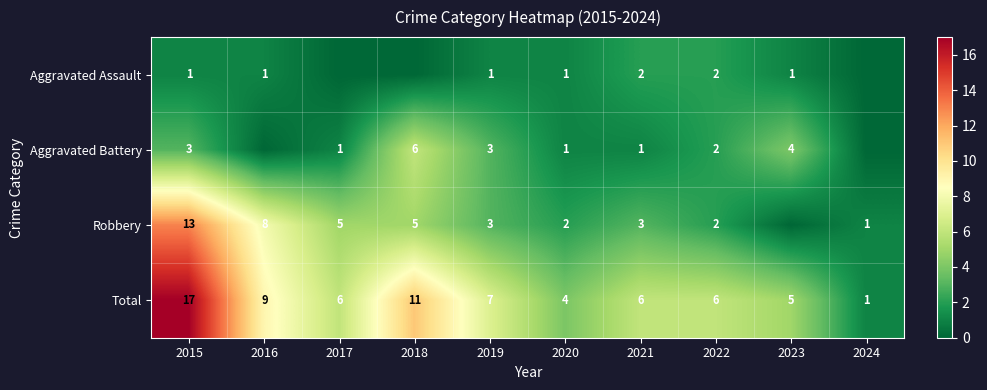

The value of Total at 2016 is 9. True or false?

True